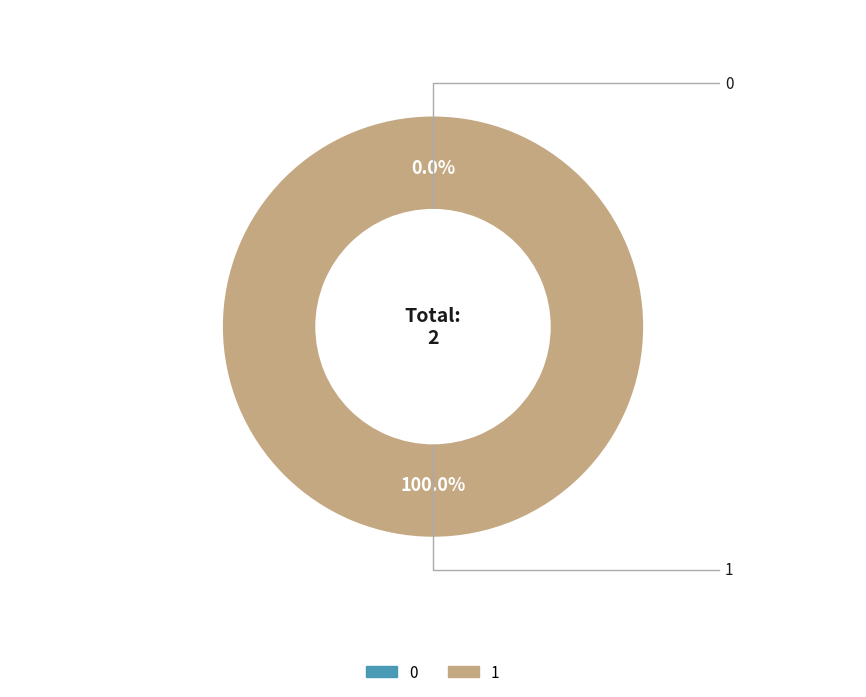

Is there any slice that represents more than half of the pie?

Yes